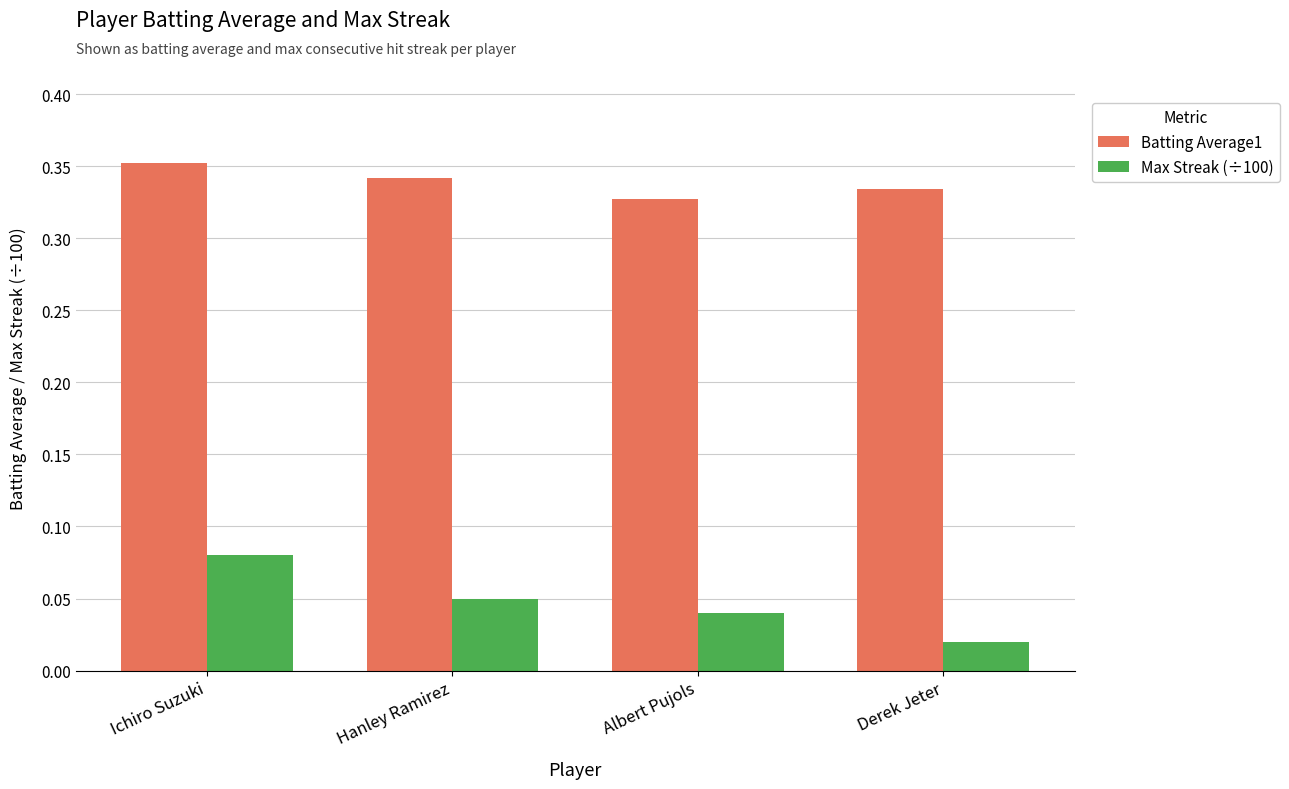

Which label corresponds to the smallest value in the chart?

Derek Jeter